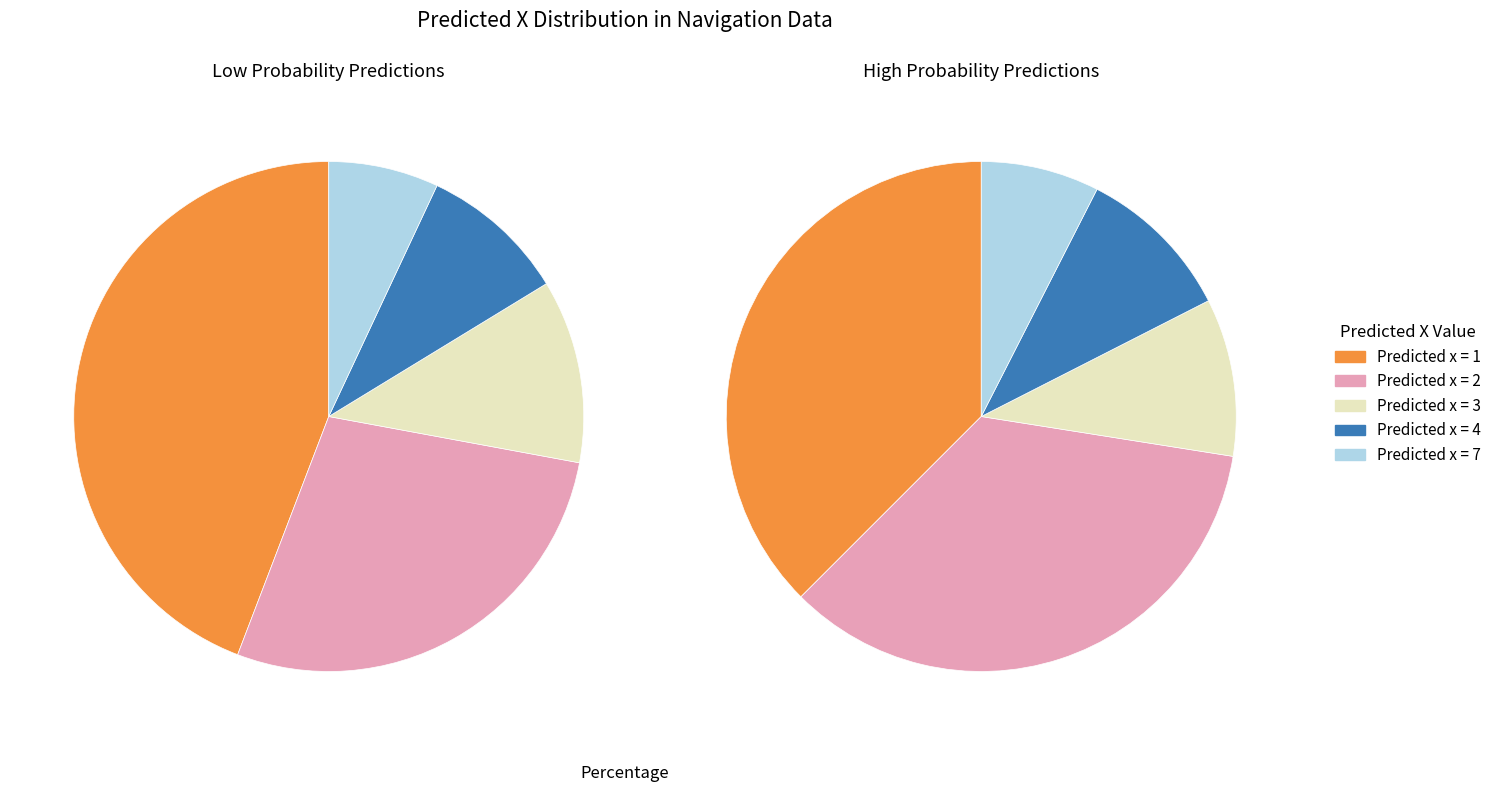

To the nearest percent, what portion does 2 represent?

30%